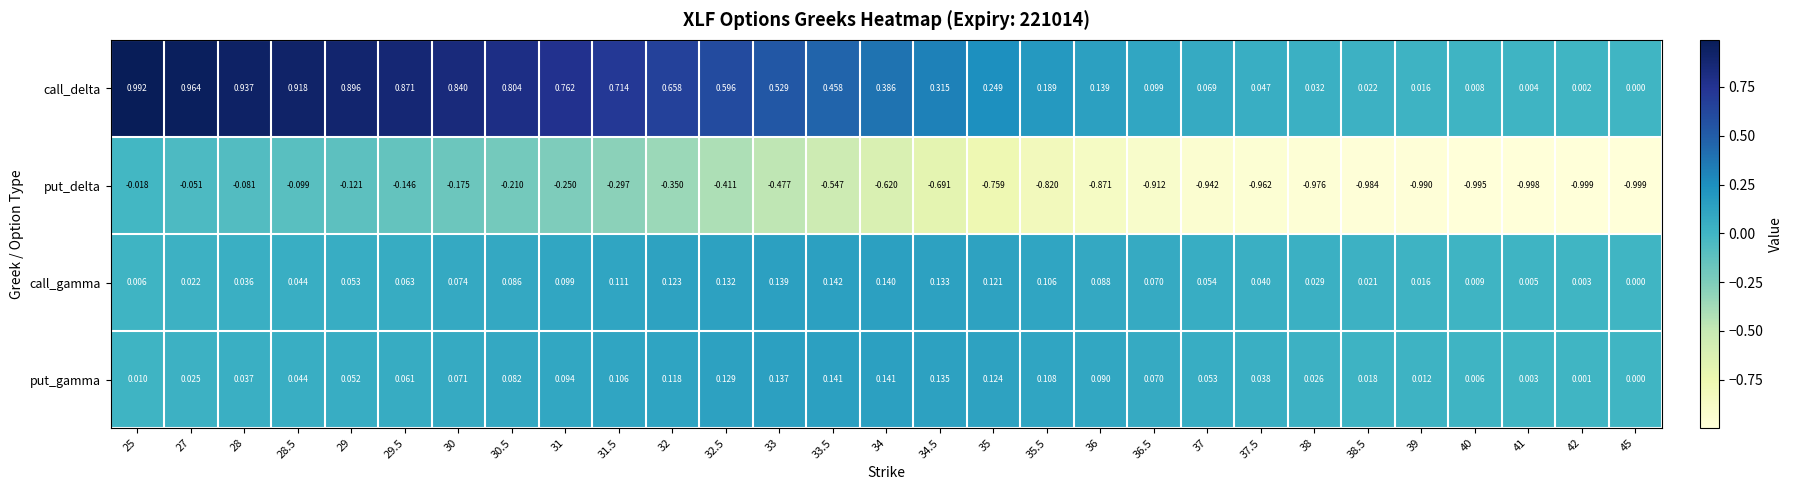

Between 25 and 33.5, which series saw the biggest shift?

call_delta